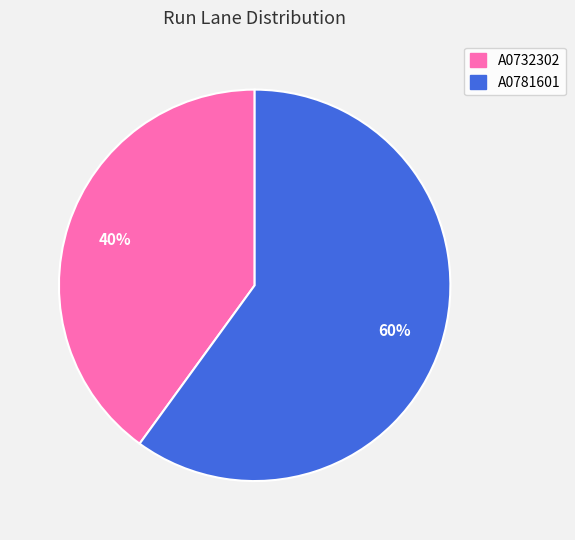

To the nearest percent, what is the average slice percentage?

50%